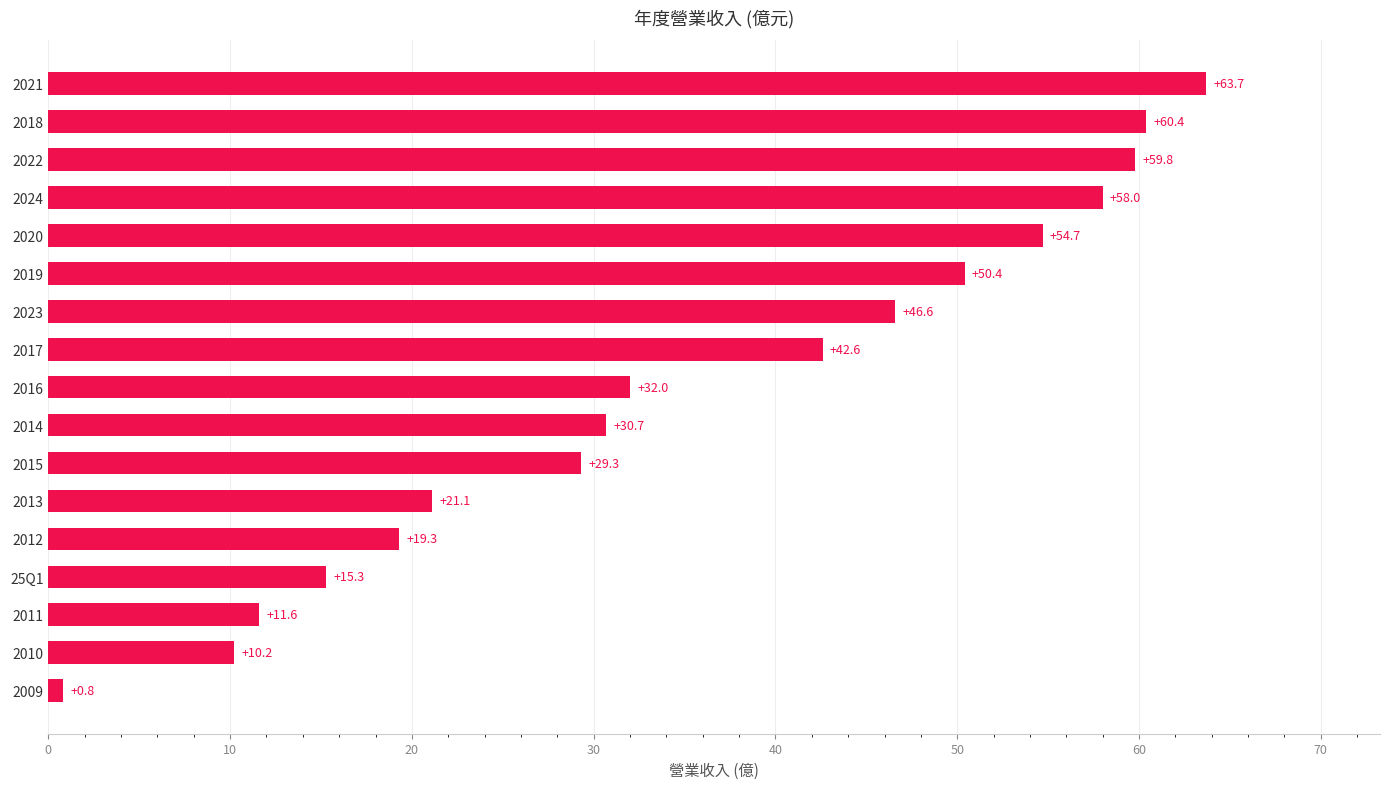

At which label is the value closest to 32?

2016